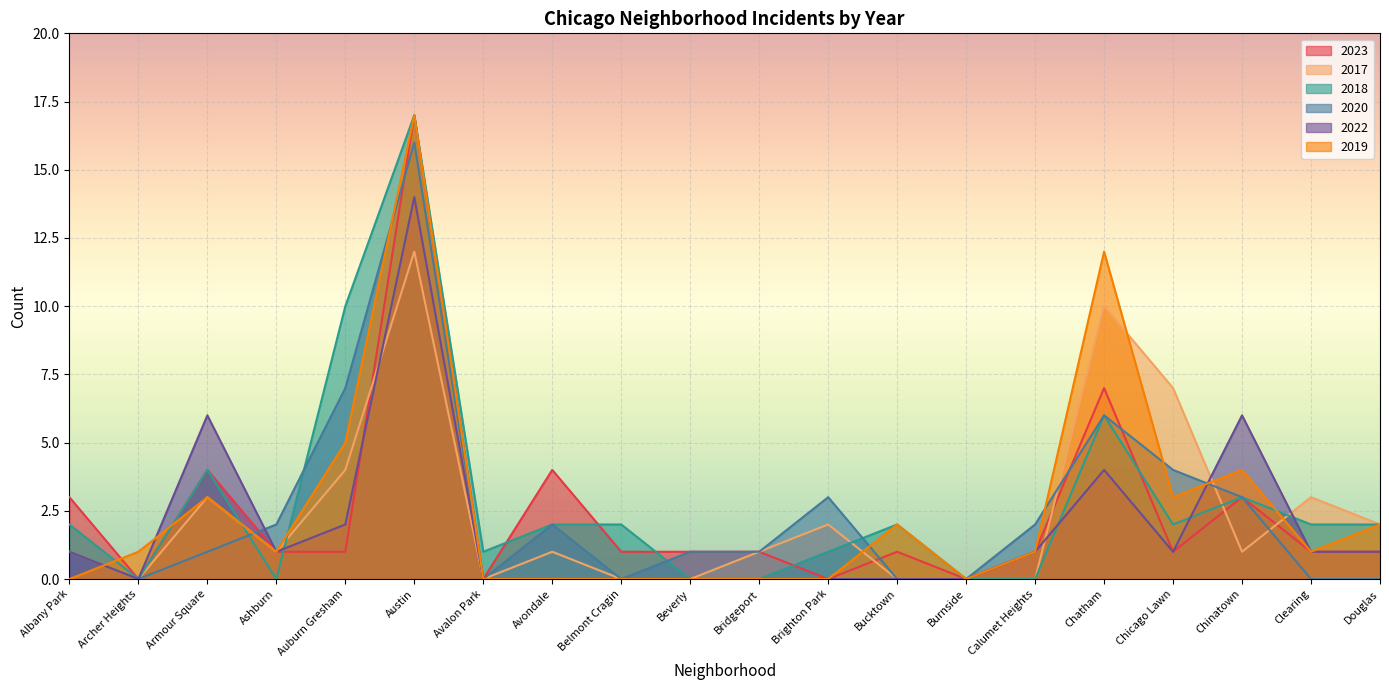

What is the difference between the second highest and minimum values in the 2019 series?

12